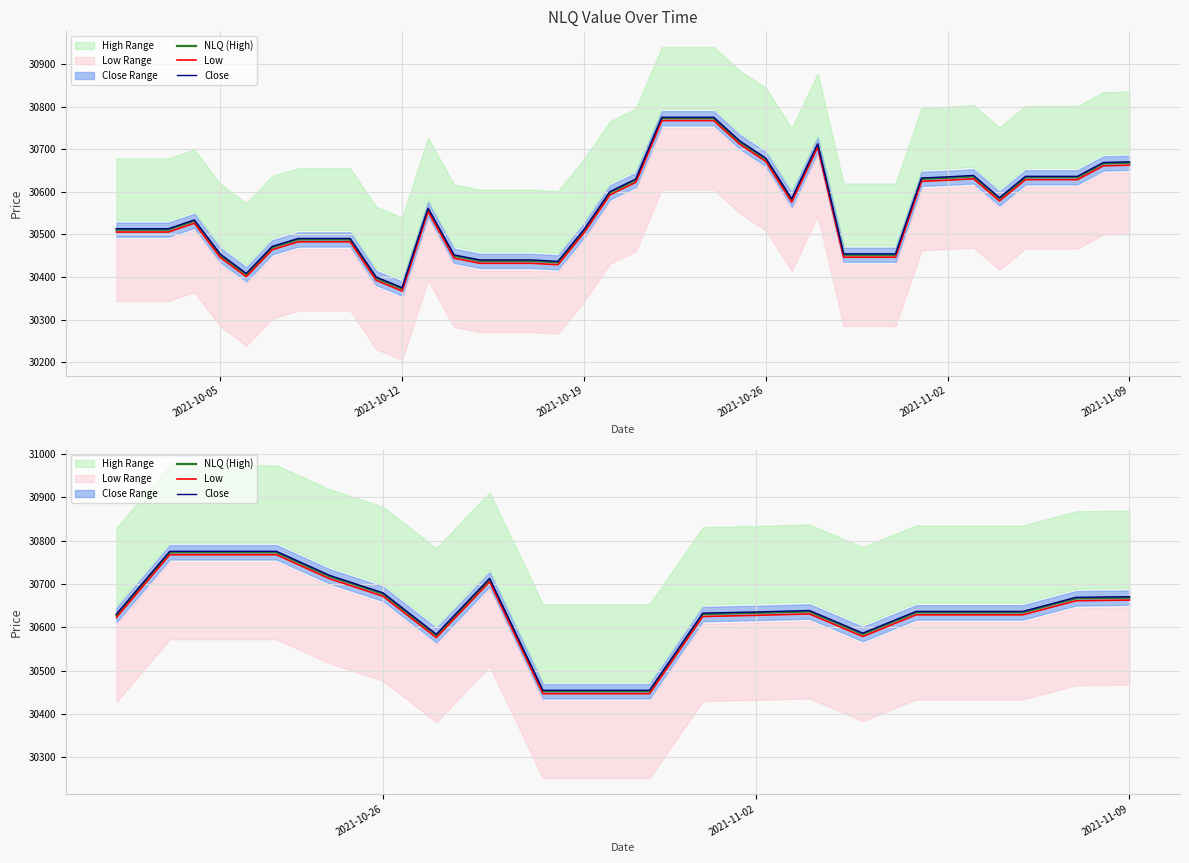

What is the value of the NLQ (High) point at the 19th from the left?

30666.9